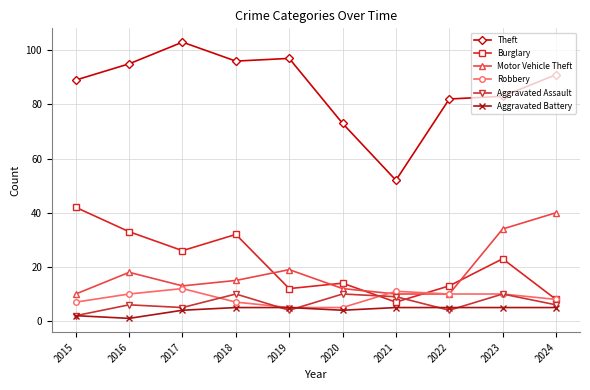

Reading left to right, list all the values displayed in this chart.

Theft: 2015=89	2016=95	2017=103	2018=96	2019=97	2020=73	2021=52	2022=82	2023=83	2024=91
Burglary: 2015=42	2016=33	2017=26	2018=32	2019=12	2020=14	2021=7	2022=13	2023=23	2024=8
Motor Vehicle Theft: 2015=10	2016=18	2017=13	2018=15	2019=19	2020=12	2021=10	2022=10	2023=34	2024=40
Robbery: 2015=7	2016=10	2017=12	2018=7	2019=5	2020=5	2021=11	2022=10	2023=10	2024=8
Aggravated Assault: 2015=2	2016=6	2017=5	2018=10	2019=4	2020=10	2021=9	2022=4	2023=10	2024=6
Aggravated Battery: 2015=2	2016=1	2017=4	2018=5	2019=5	2020=4	2021=5	2022=5	2023=5	2024=5